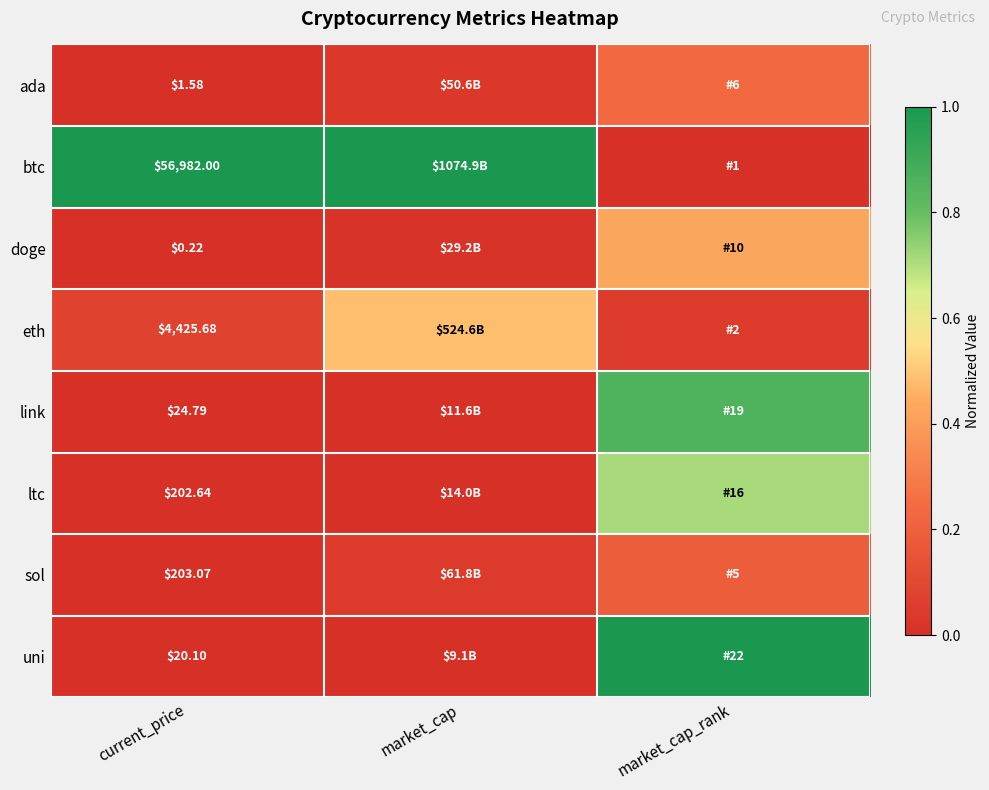

At how many categories does at least one series exceed 0?

3